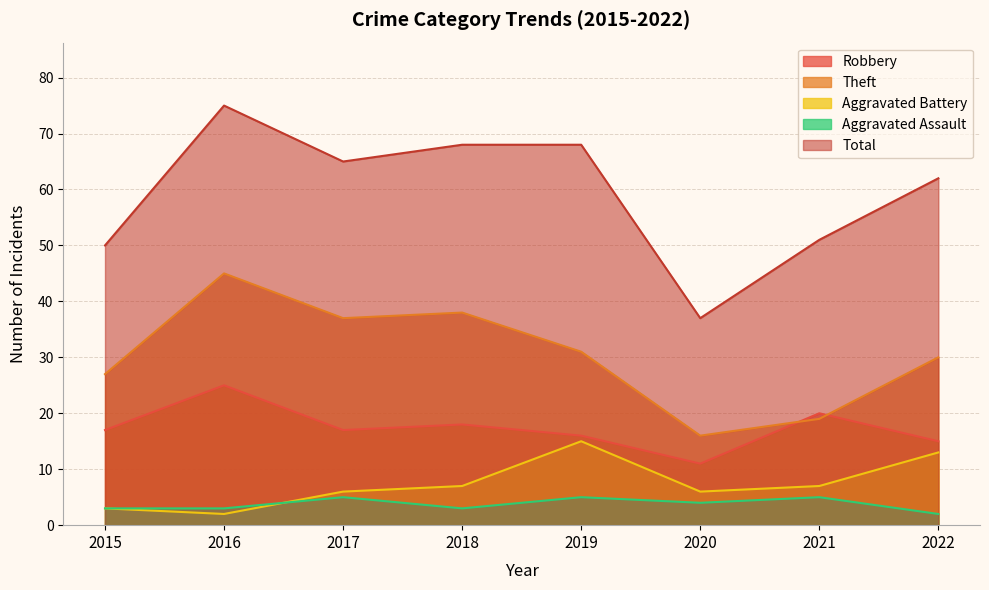

List the series in order of their peak value, highest first.

Total, Theft, Robbery, Aggravated Battery, Aggravated Assault